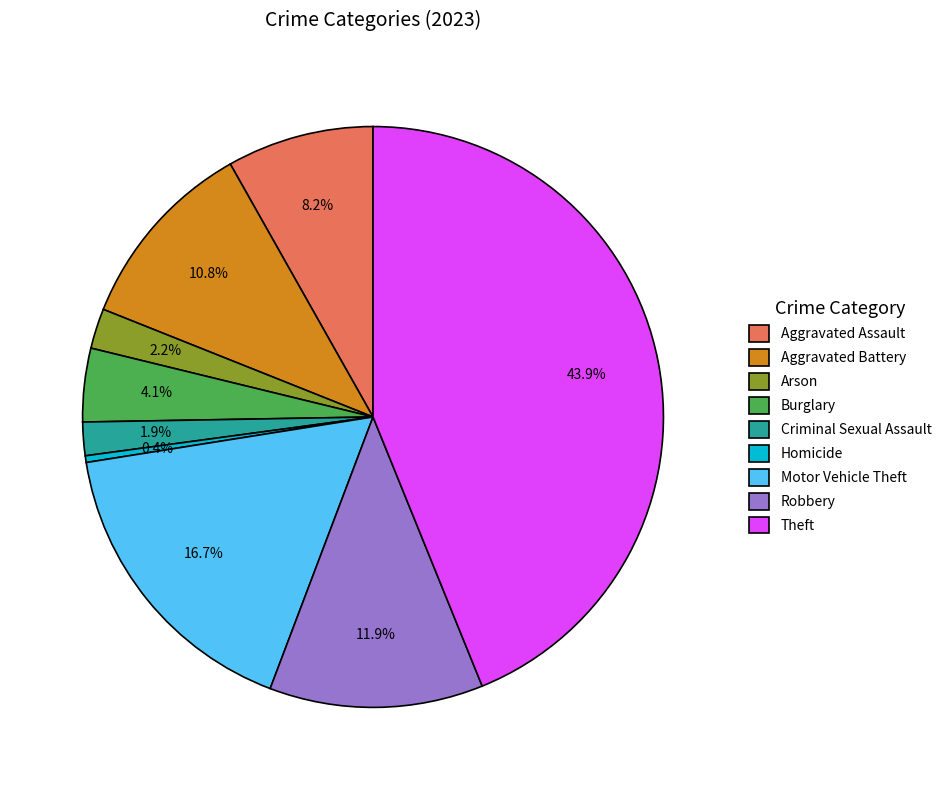

Is it true that Criminal Sexual Assault is 11% of the pie?

False